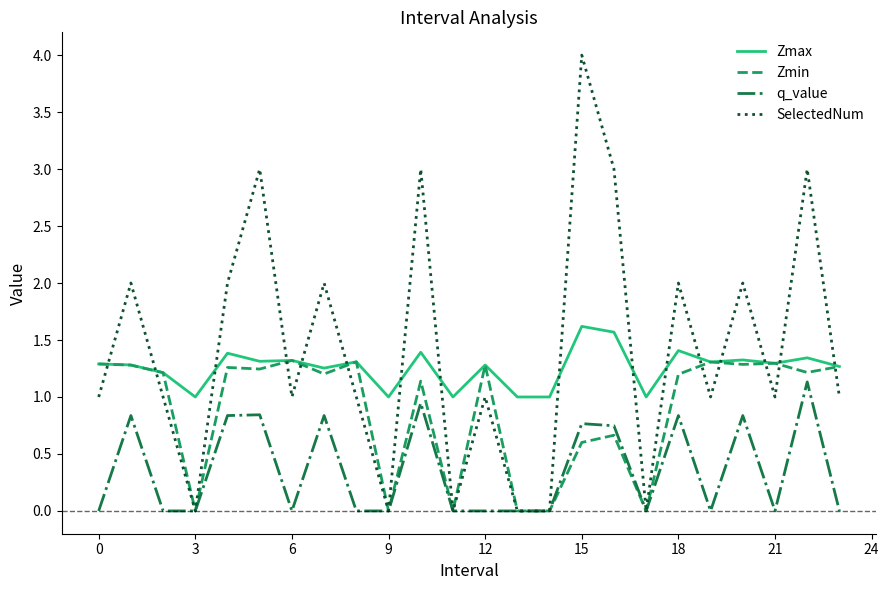

True or false: Zmin has more than 1 interior local peaks.

True